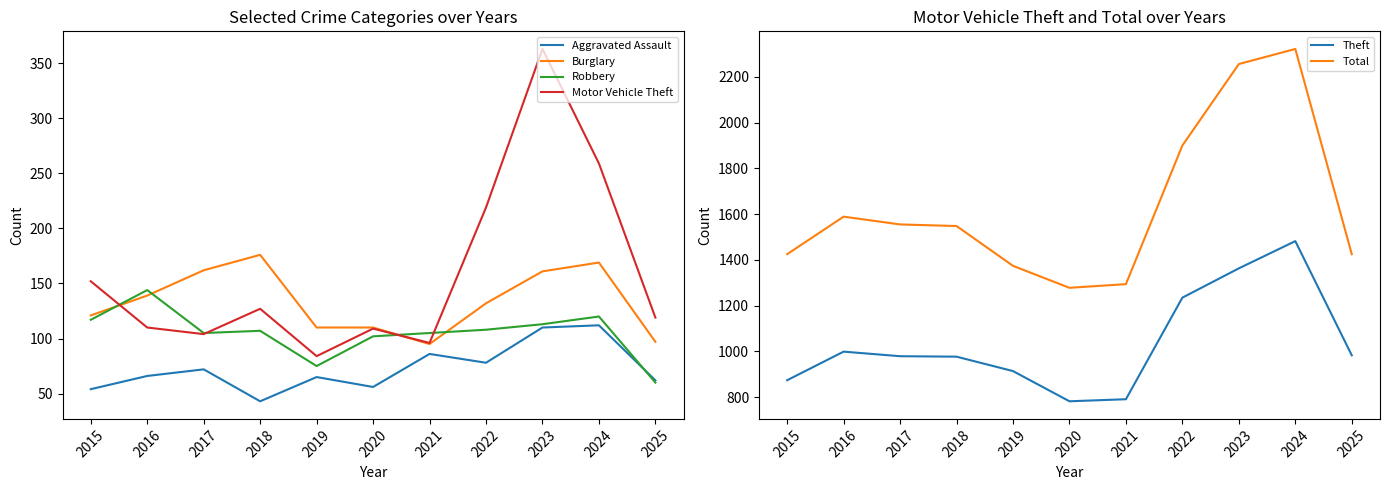

How many lines are shown in the chart?

6